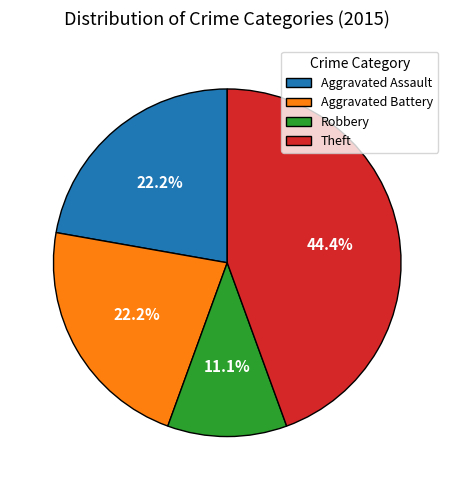

Is there a majority slice in this chart?

No